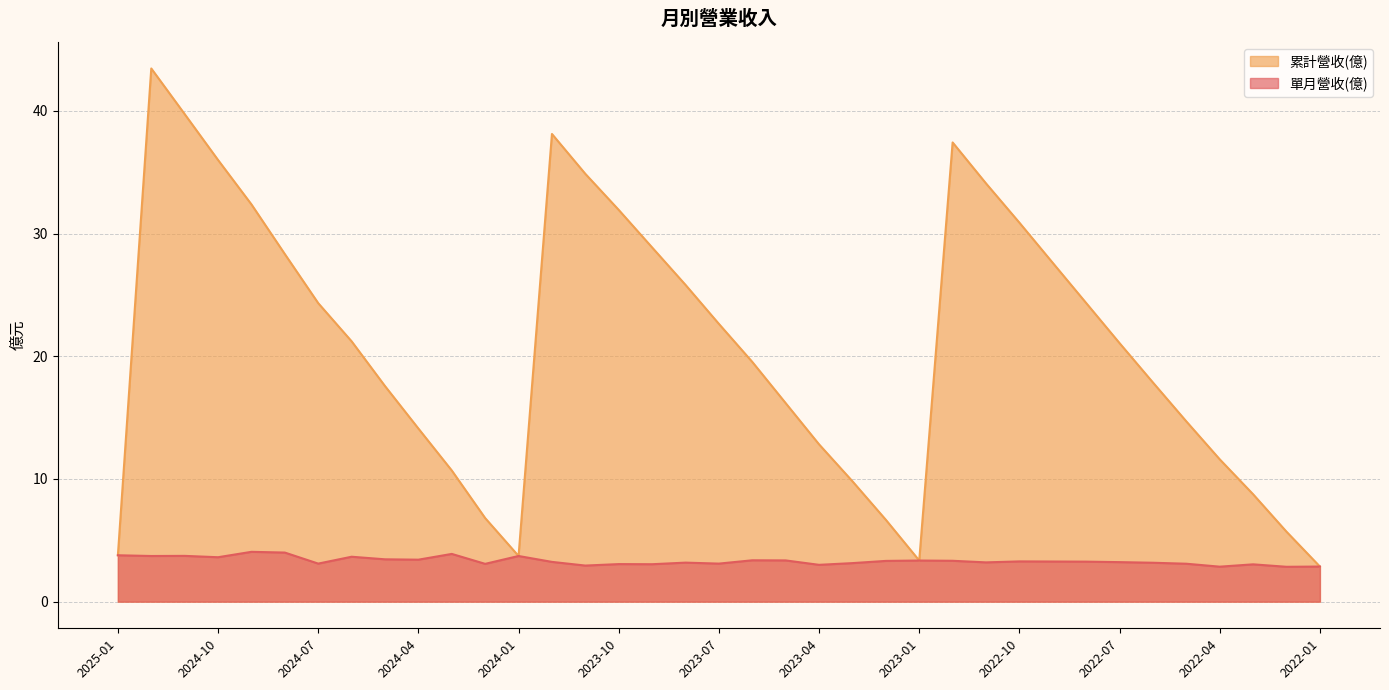

At how many categories does at least one series exceed 18?

20